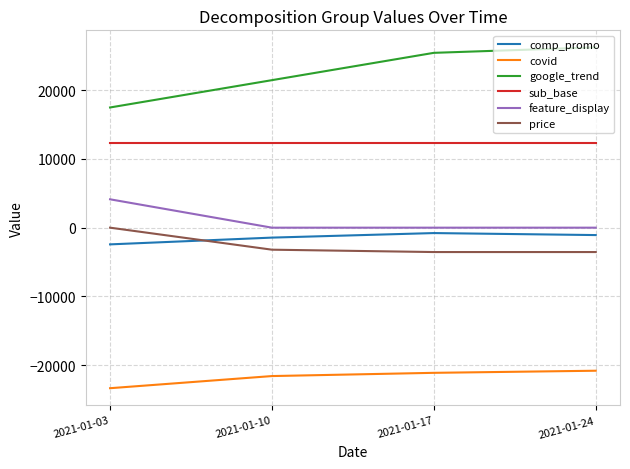

The value of feature_display at 2021-01-24 is 2097.1. True or false?

False